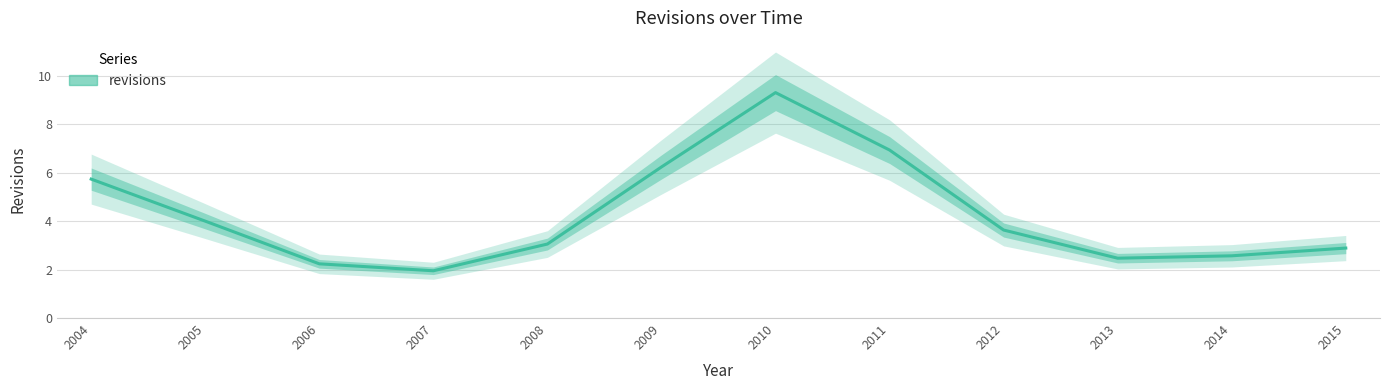

What is the change in value from 2013 to 2014?

+0.1